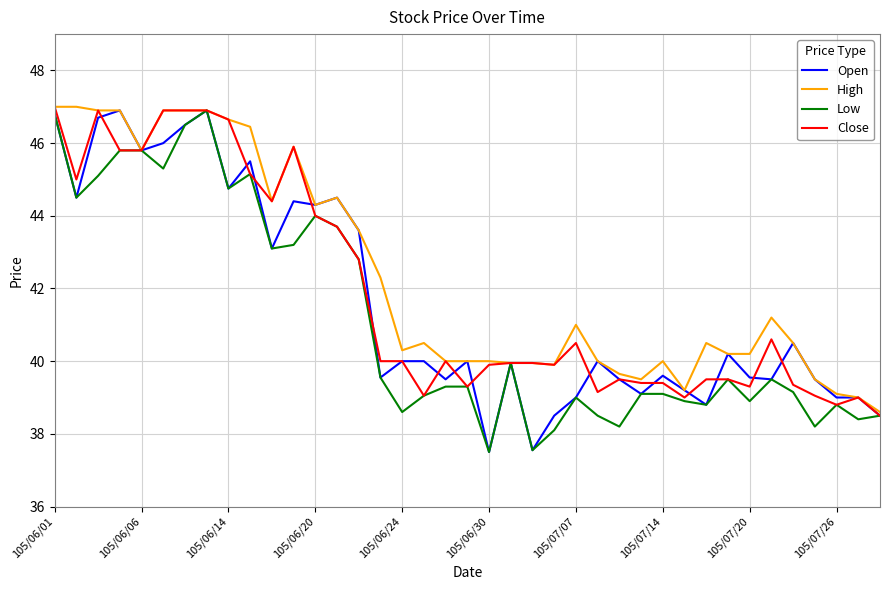

What is the minimum value for Low?

37.5